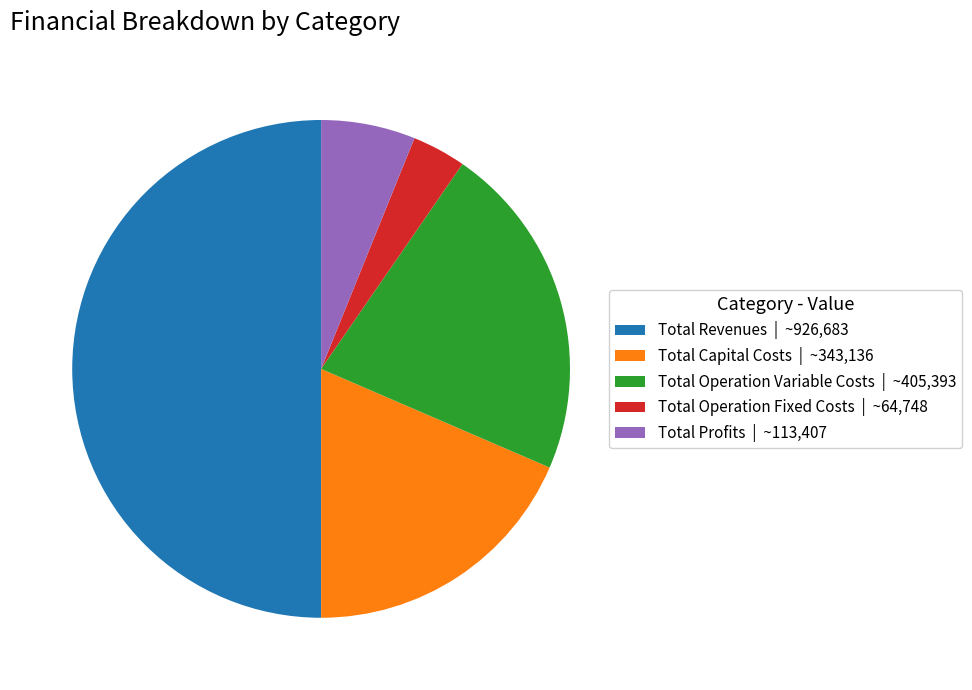

The Total Profits slice represents 6% of the pie. True or false?

True